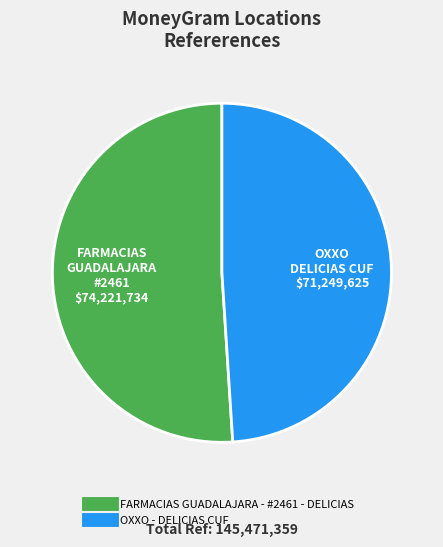

Is there a majority slice in this chart?

Yes